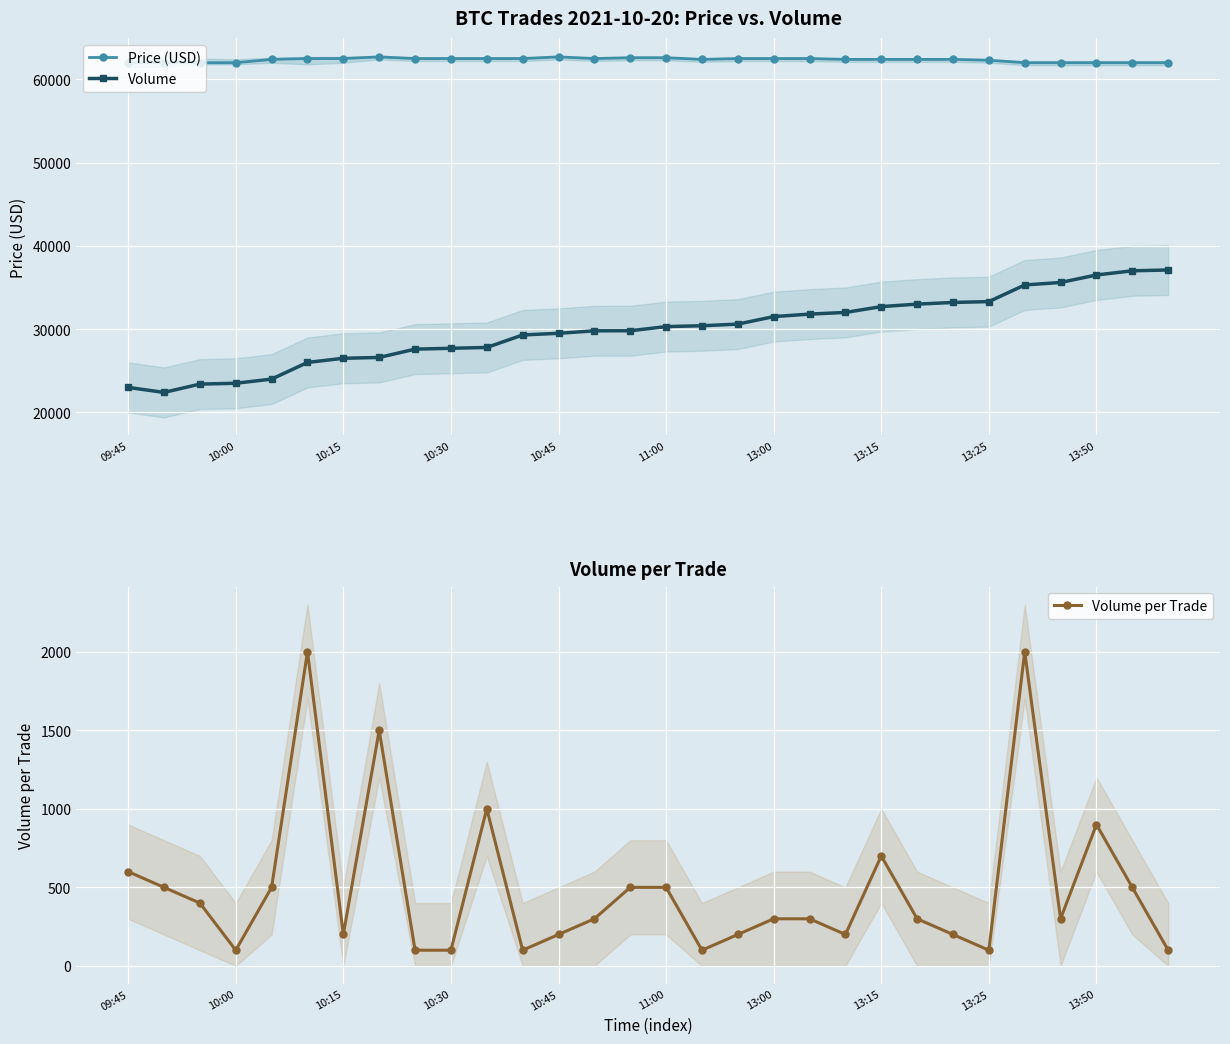

True or false: Volume per Trade has more than 2 points higher than both neighbors.

True